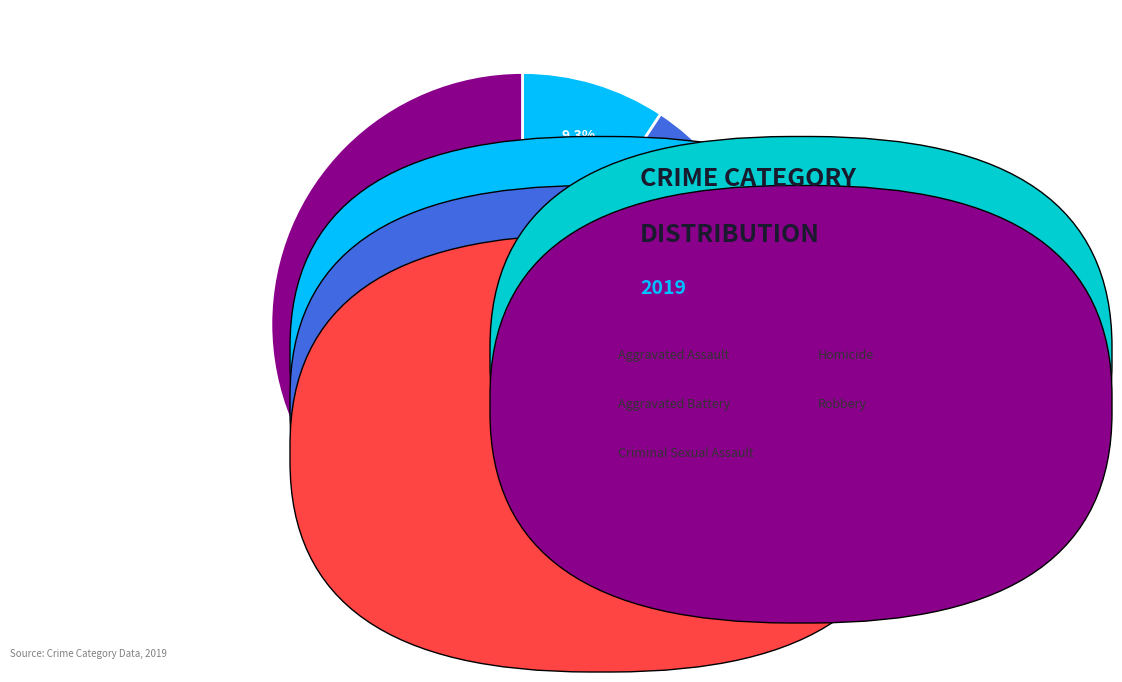

How many slices are in this pie chart?

5